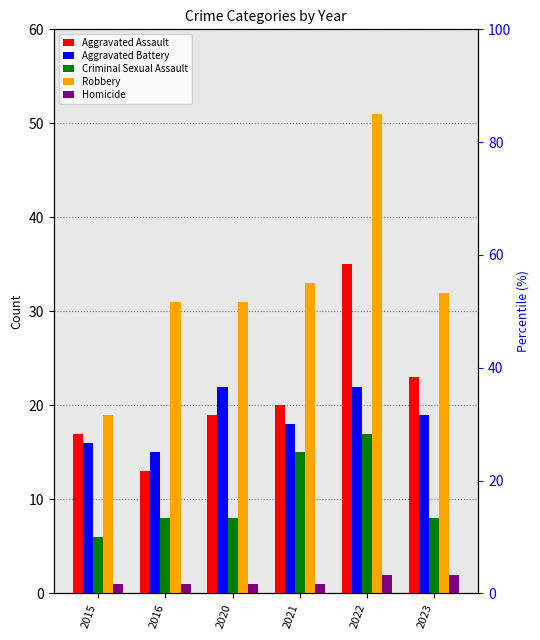

The Robbery series shows 12 at 2015. True or false?

False